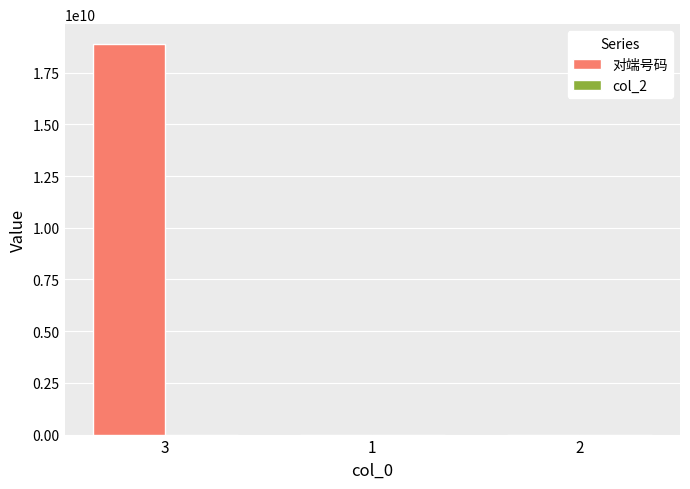

Which series has the largest total across all categories?

对端号码